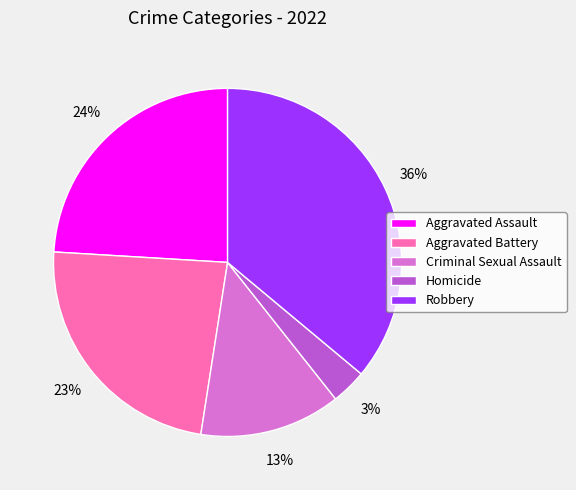

Count the number of slices in the pie.

5